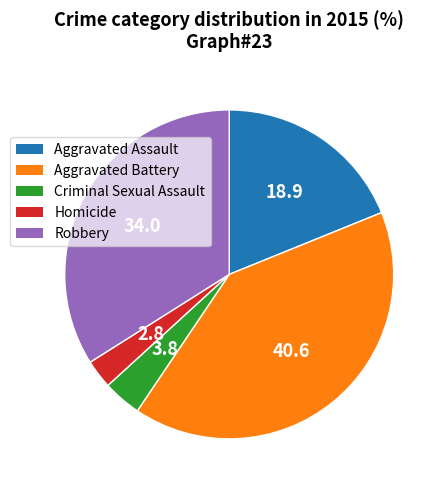

The Criminal Sexual Assault slice represents 4% of the pie. True or false?

True